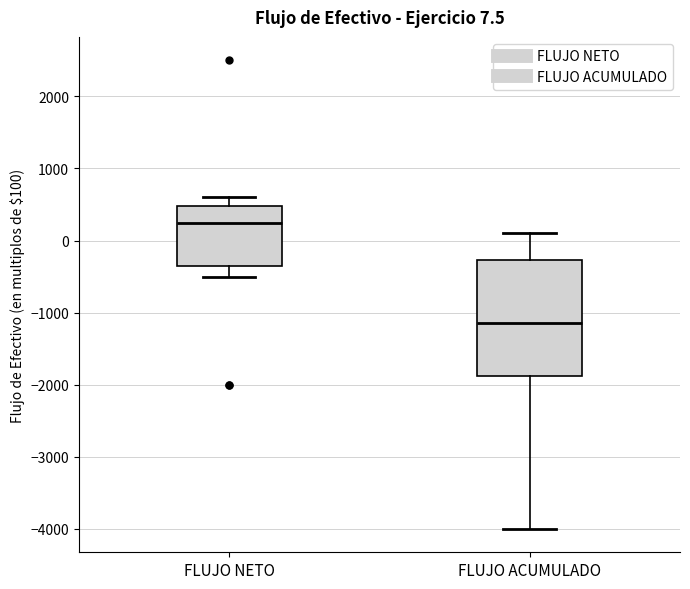

Comparing the boxes themselves (not the whiskers), which one is the tallest?

FLUJO ACUMULADO